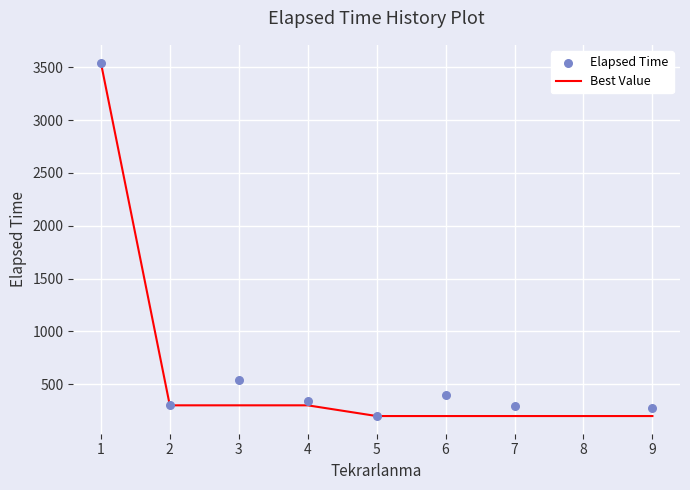

What are all the series names shown in the legend?

Best Value, Elapsed Time